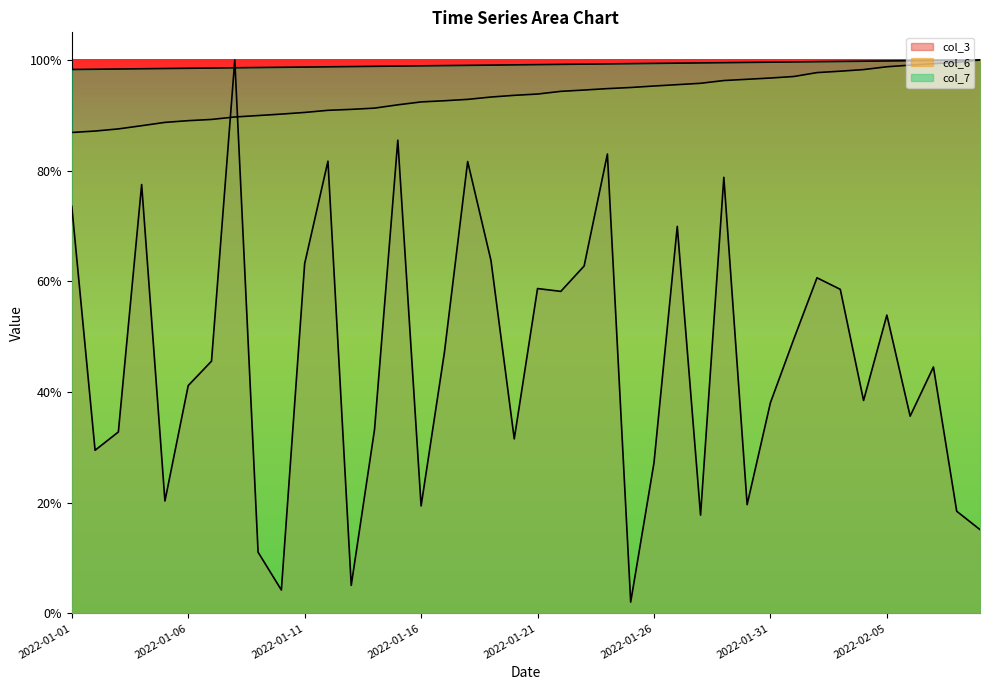

What is the difference between the highest and lowest values at 2022-01-28?

0.8